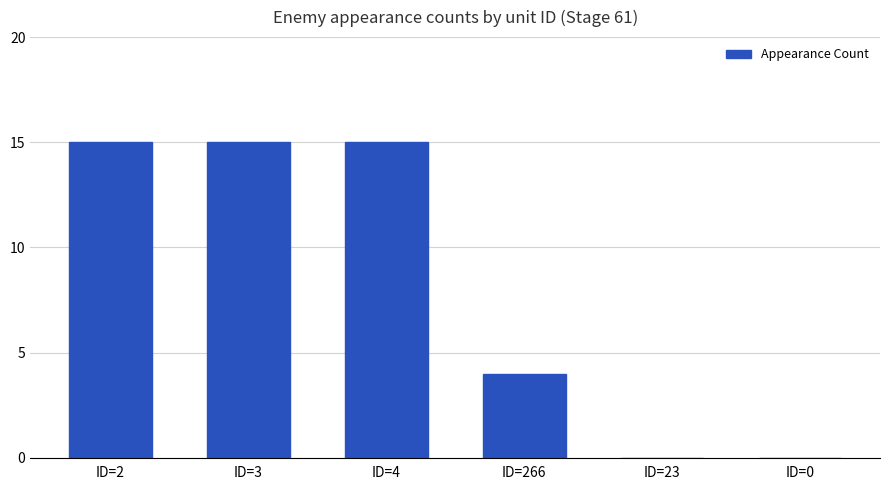

Between ID=2 and ID=266, which is larger?

ID=2